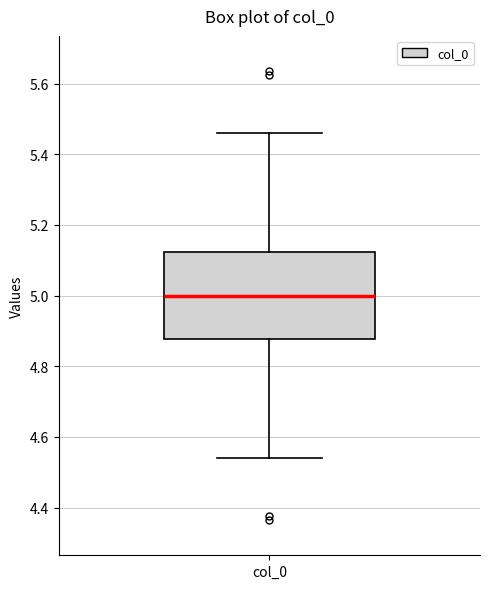

Read this box plot against the y-axis: the position of the median line, the range covered by the box, and the ends of both whiskers. The values are not printed on the chart, so give them approximately, as read against the axis.

median 5.00, box 4.88 to 5.12, whiskers 4.54 to 5.46